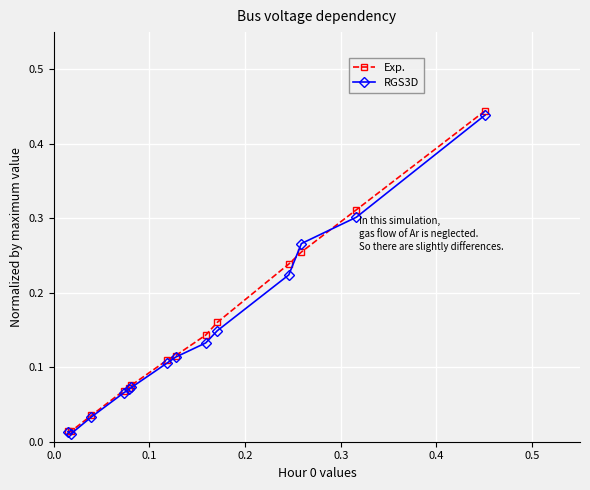

True or false: Exp. has more than 2 points higher than both neighbors.

False